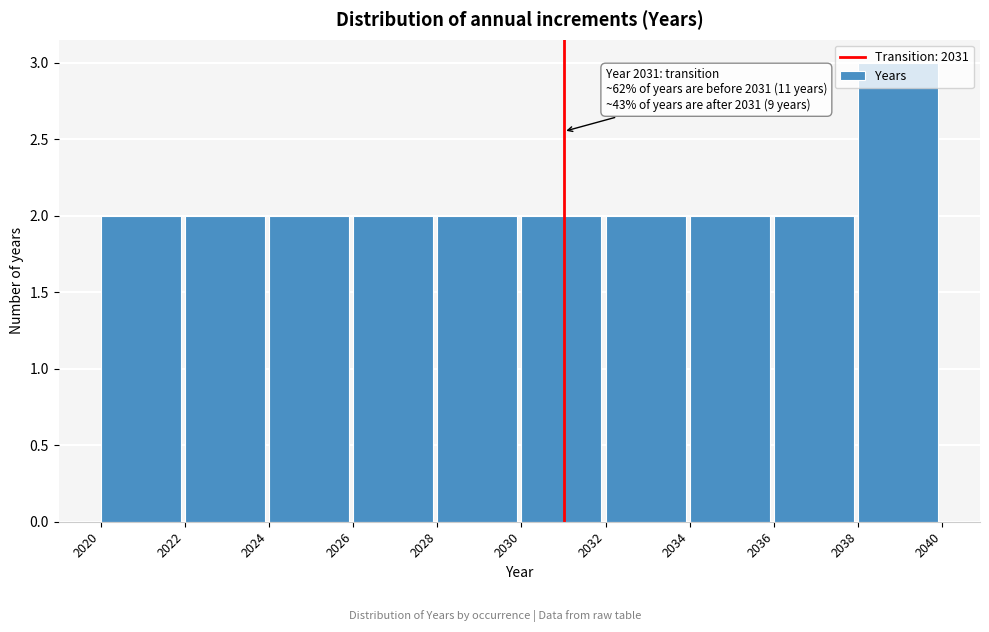

Over which range of the x-axis is the bar tallest?

2038 to 2040